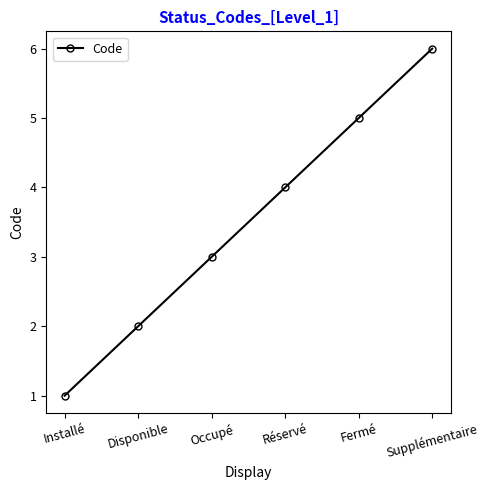

What is the difference between the maximum and second lowest values?

4